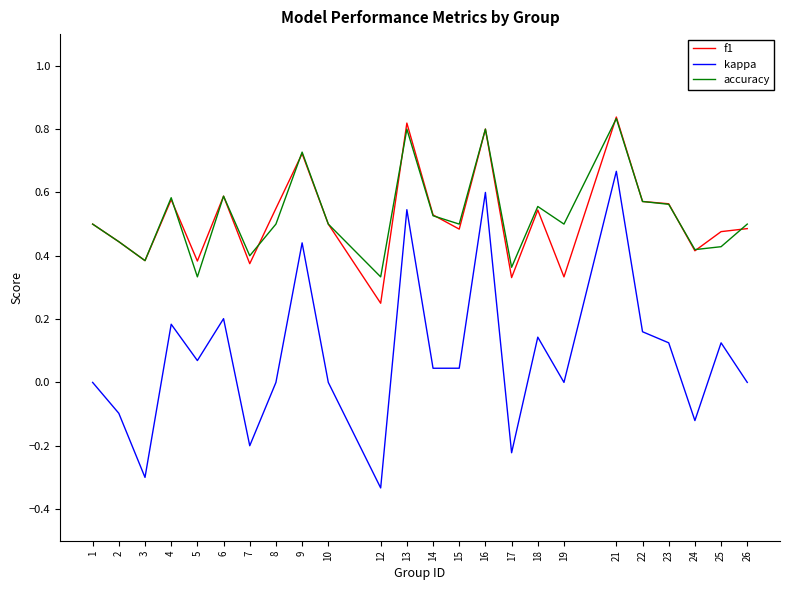

How many lines are shown in the chart?

3